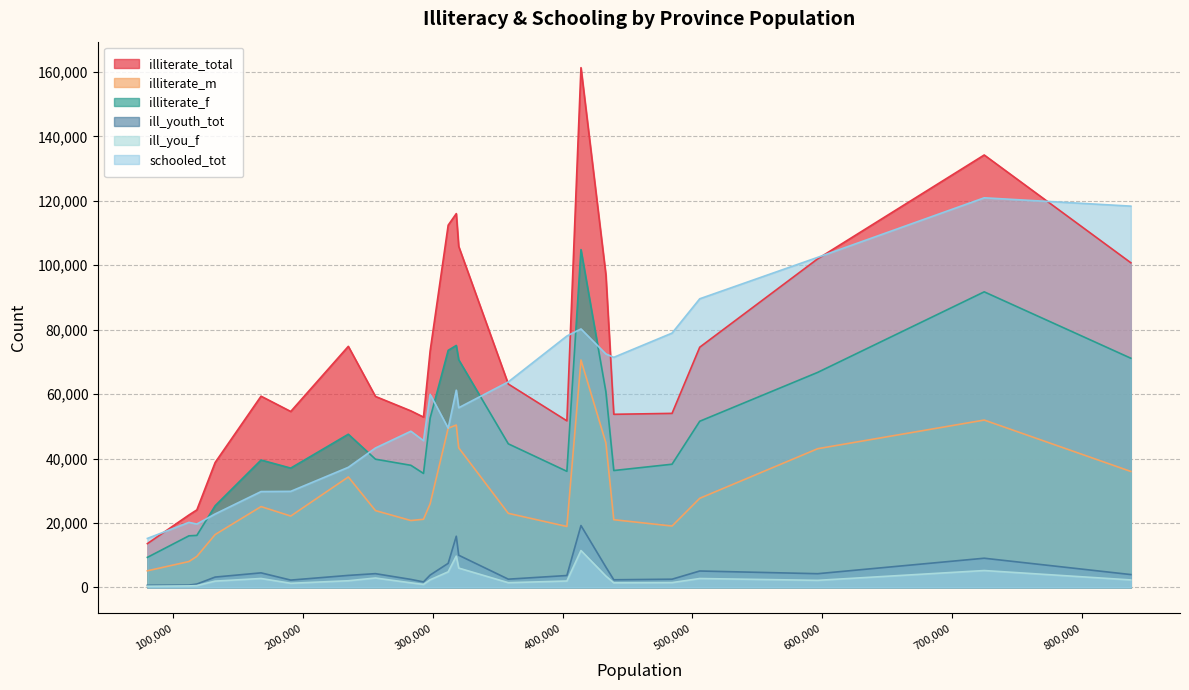

What is the sum of the ill_youth_tot values at 358126 and 484240?

5154